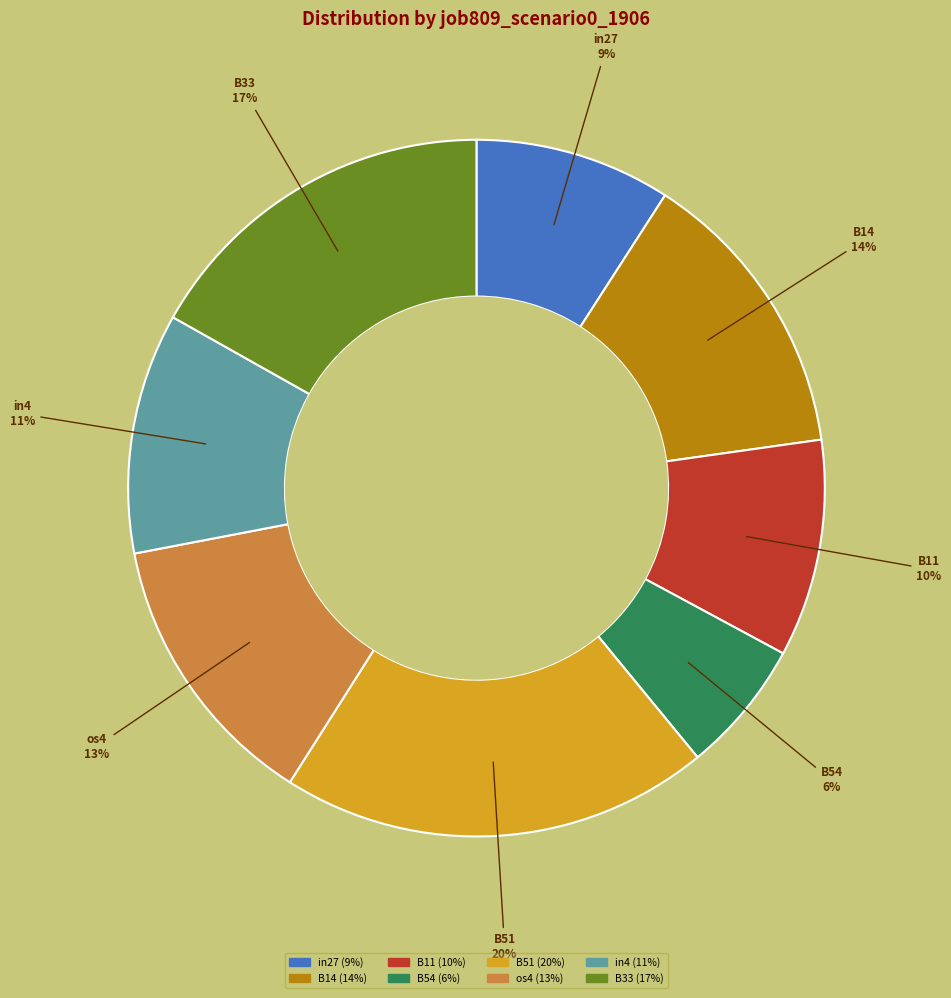

Is there a majority slice in this chart?

No